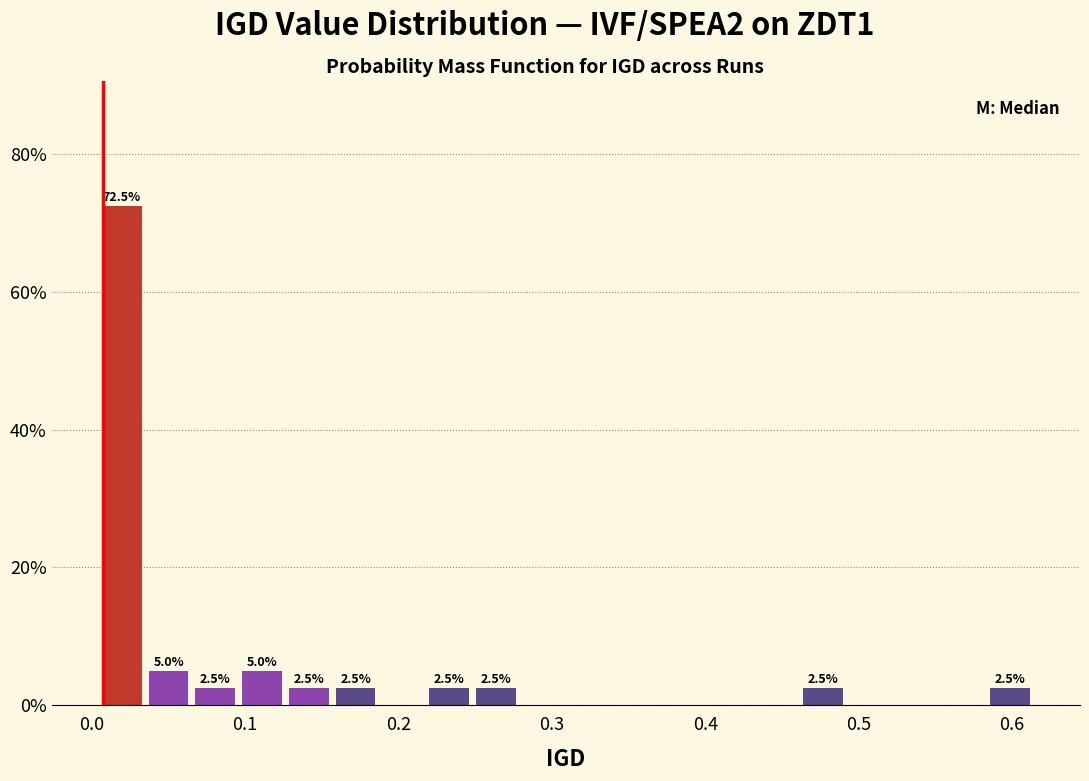

Around what value on the x-axis is the tallest bar? Give the approximate position of its centre, as read against the axis.

0.02